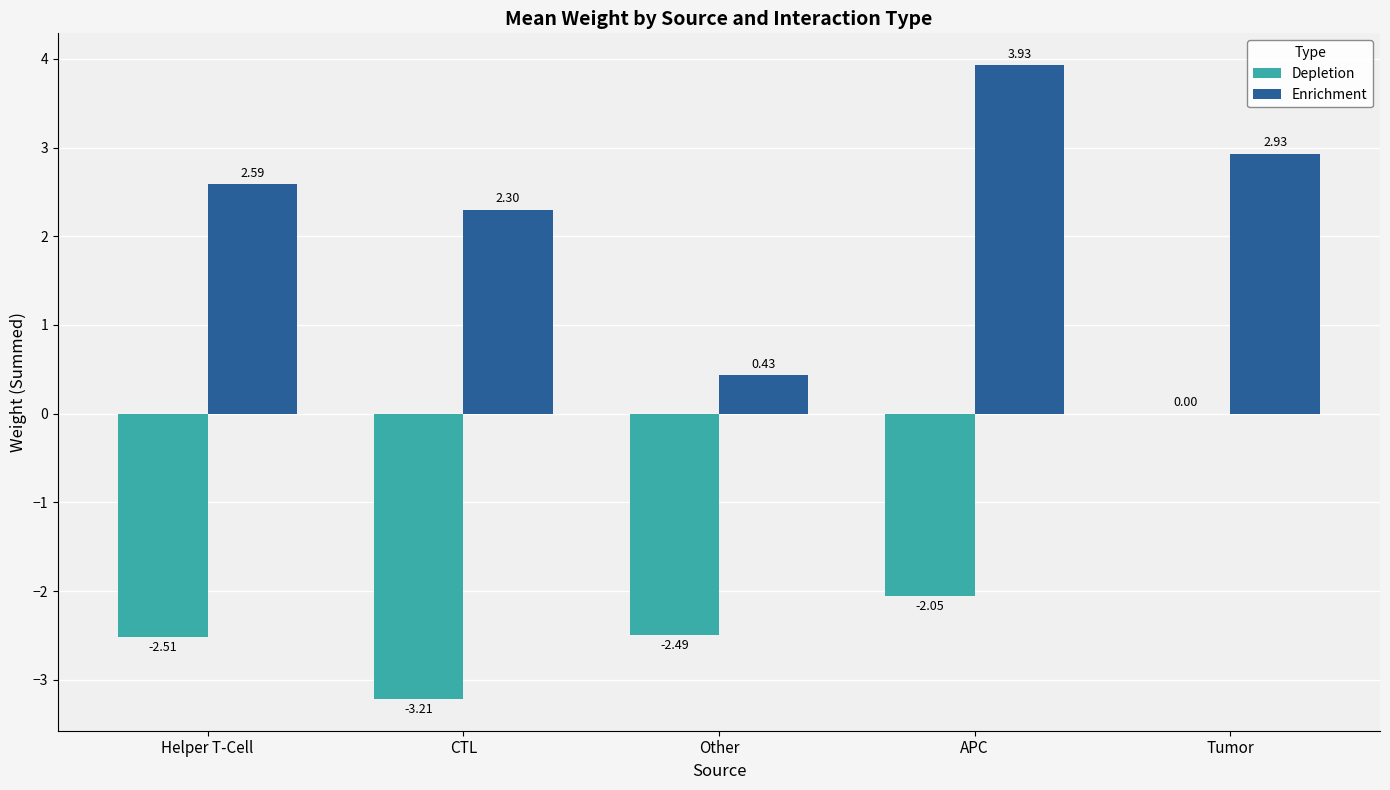

Between Other and Tumor, which series saw the biggest shift?

Enrichment